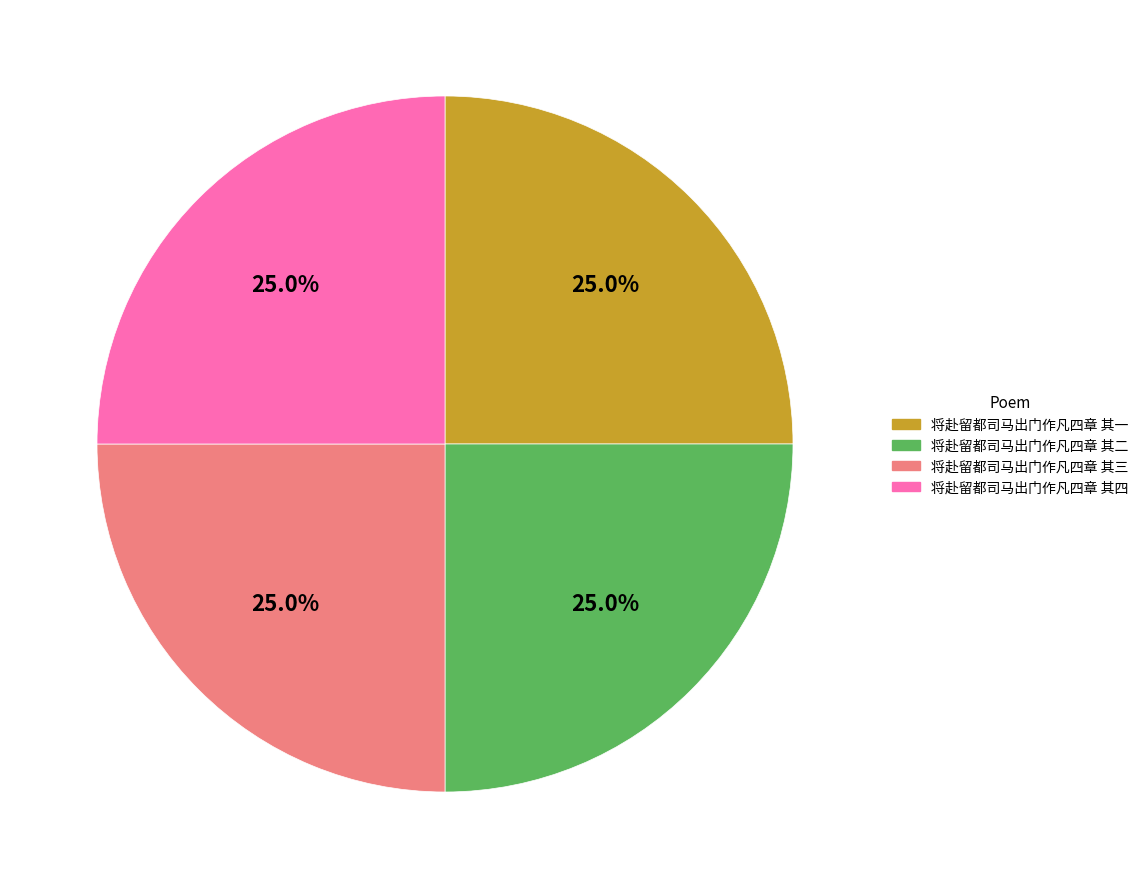

Is there any slice that represents more than half of the pie?

No